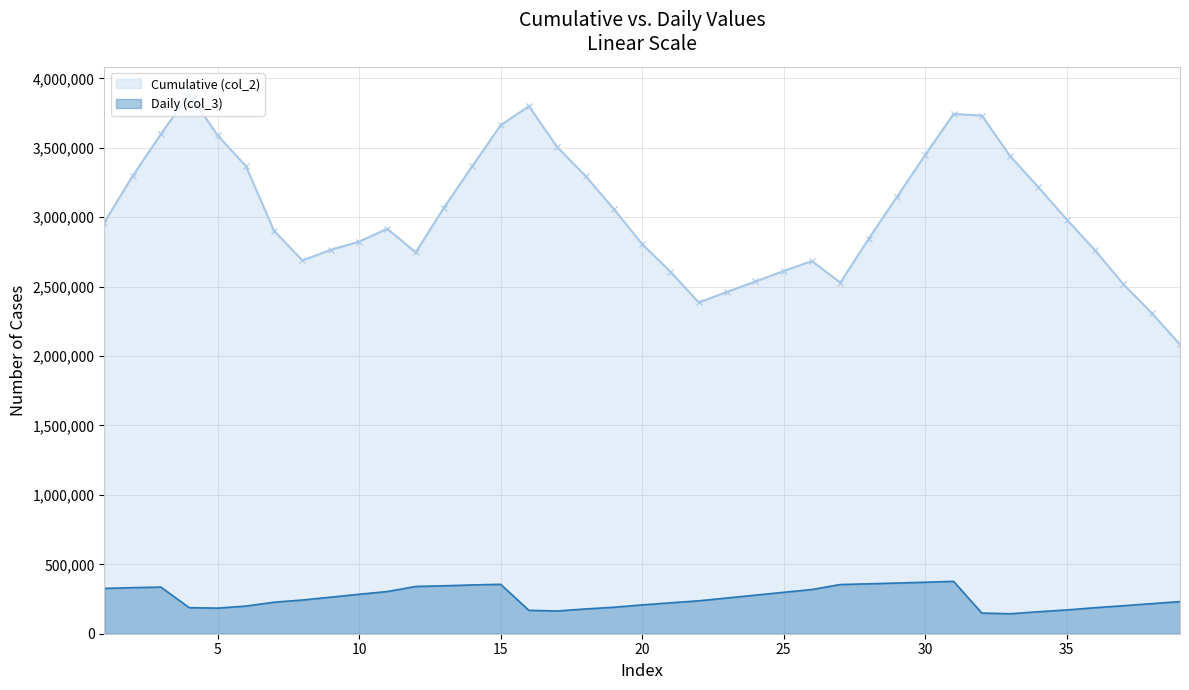

Reading left to right, transcribe all the data shown in this chart.

Cumulative (col_2): 1=2961630.0	2=3296400.0	3=3598800.0	4=3888300.0	5=3590400.0	6=3368700.0	7=2901210.0	8=2688810.0	9=2765010.0	10=2823930.0	11=2917260.0	12=2745780.0	13=3069300.0	14=3368100.0	15=3662100.0	16=3799200.0	17=3505200.0	18=3297000.0	19=3058800.0	20=2806290.0	21=2607180.0	22=2386020.0	23=2462220.0	24=2537040.0	25=2612580.0	26=2684190.0	27=2528580.0	28=2843610.0	29=3146100.0	30=3448800.0	31=3743400.0	32=3731700.0	33=3439800.0	34=3215400.0	35=2983350.0	36=2761410.0	37=2517240.0	38=2309820.0	39=2083230.0
Daily (col_3): 1=326260.0	2=331880.0	3=335940.0	4=187576.0	5=184450.0	6=199082.0	7=227060.0	8=242840.0	9=263220.0	10=283980.0	11=303980.0	12=340320.0	13=345100.0	14=351400.0	15=355940.0	16=168372.0	17=163870.0	18=178454.0	19=190782.0	20=207440.0	21=222620.0	22=237060.0	23=257440.0	24=277780.0	25=298320.0	26=318380.0	27=354280.0	28=359400.0	29=365100.0	30=370900.0	31=377280.0	32=148780.0	33=143690.0	34=158316.0	35=171320.0	36=187488.0	37=201720.0	38=216680.0	39=231260.0